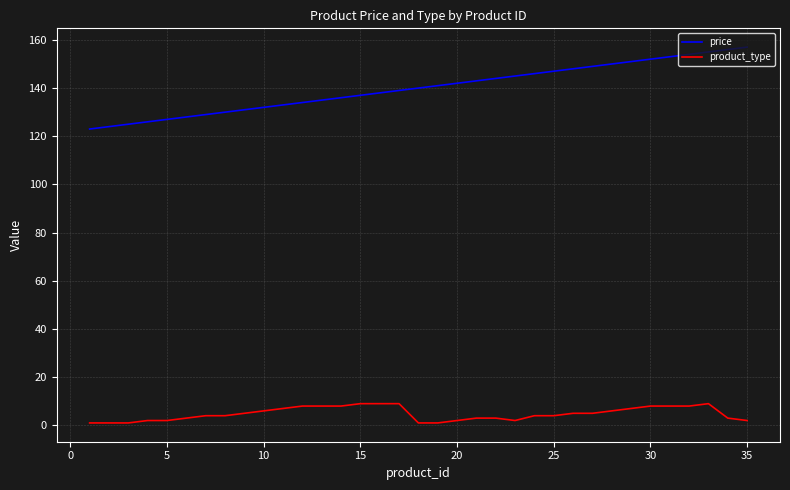

Rank the series by their average value, from highest to lowest.

price, product_type